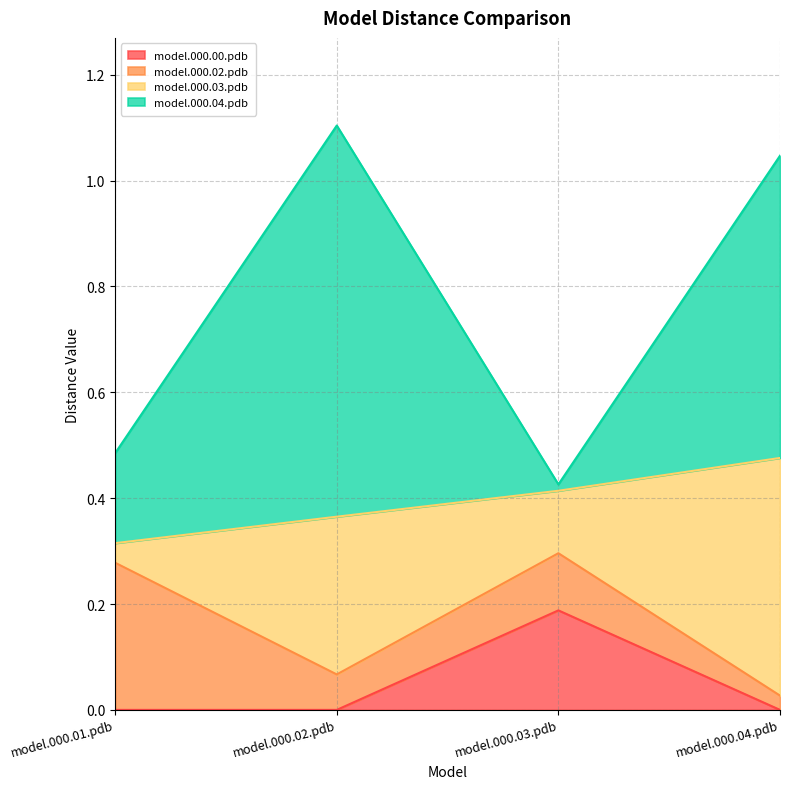

How many interior local peaks does the model.000.00.pdb series have?

1